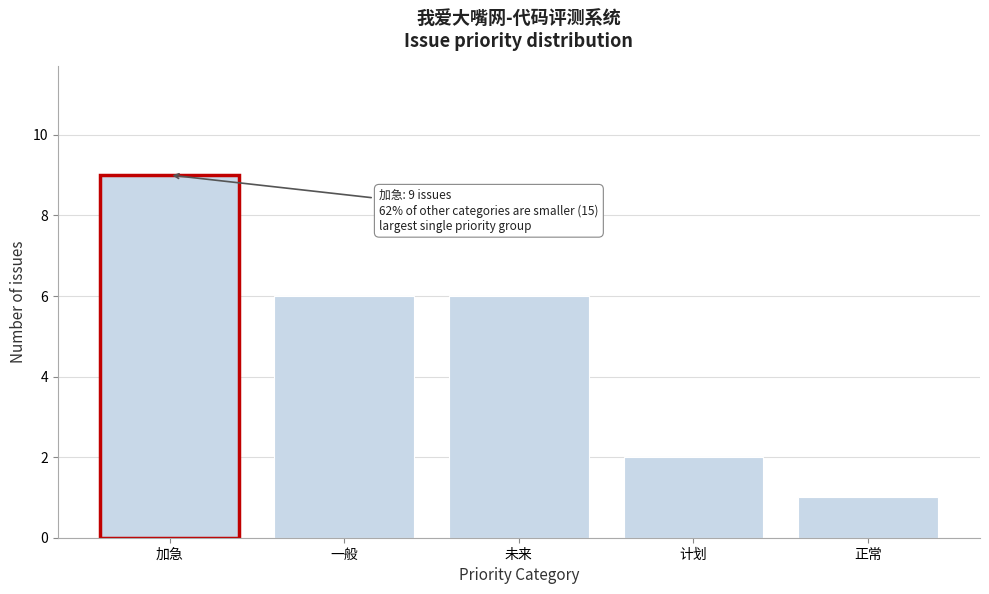

Reading left to right, extract all data points from this chart.

加急=9	一般=6	未来=6	计划=2	正常=1